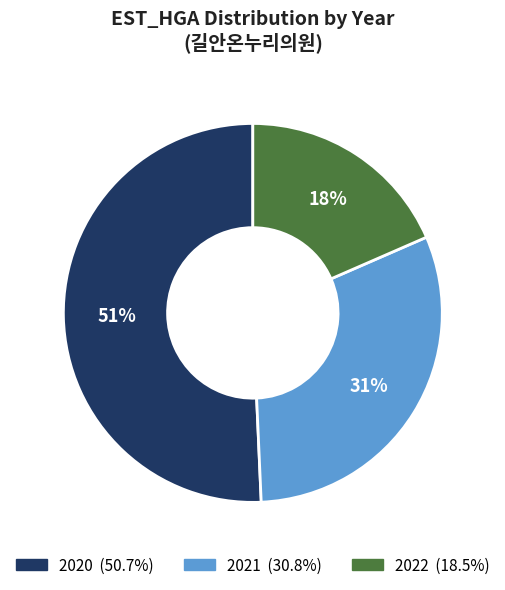

Count the number of slices in the pie.

3